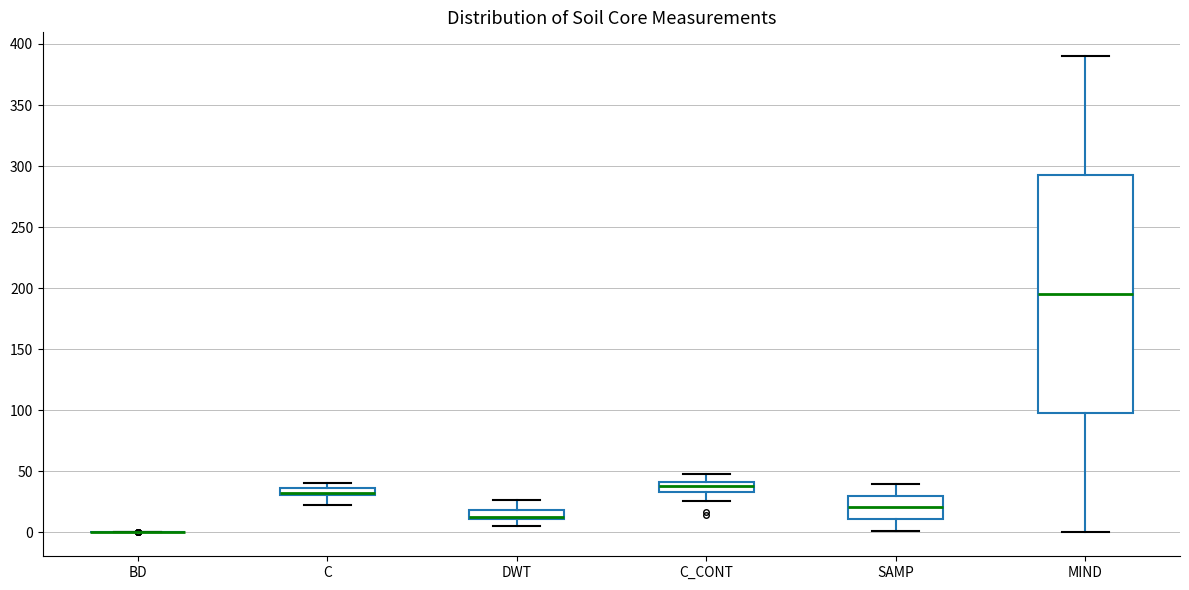

Which box is the tallest, from its lower edge to its upper edge?

MIND